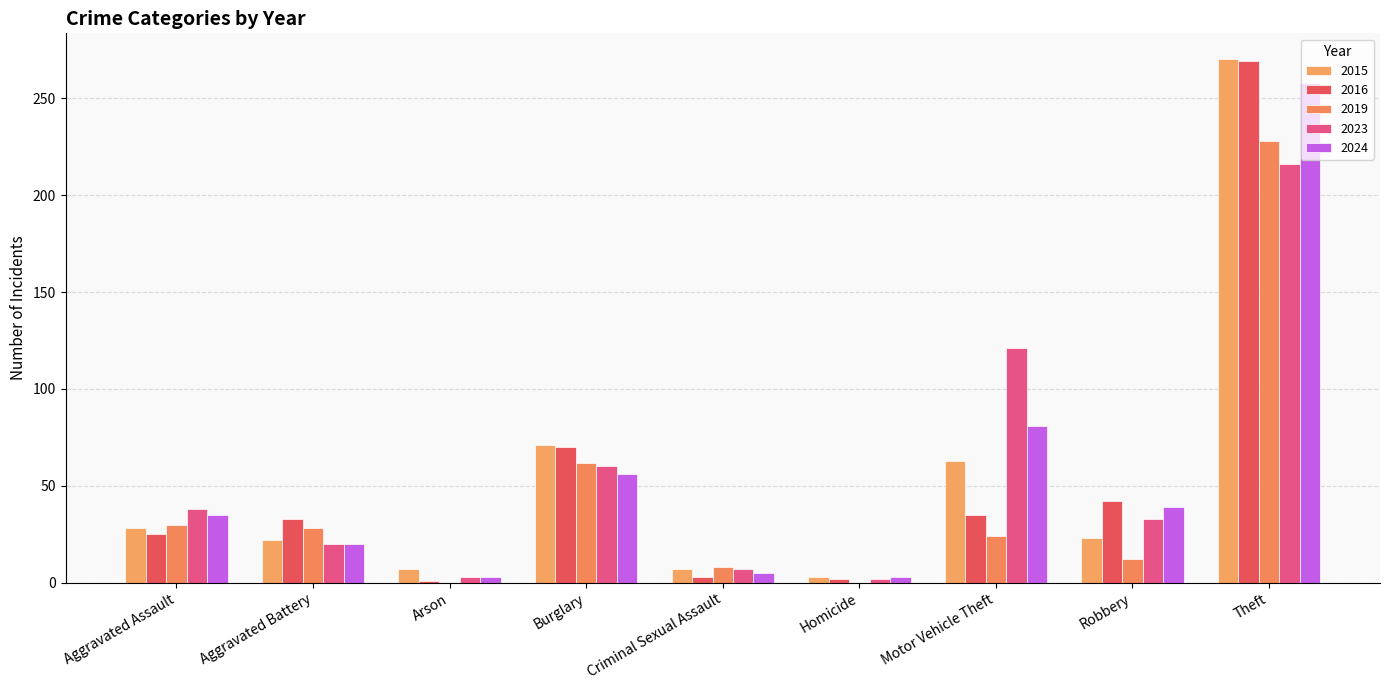

True or false: 2016 has a value of 25 at Aggravated Assault.

True